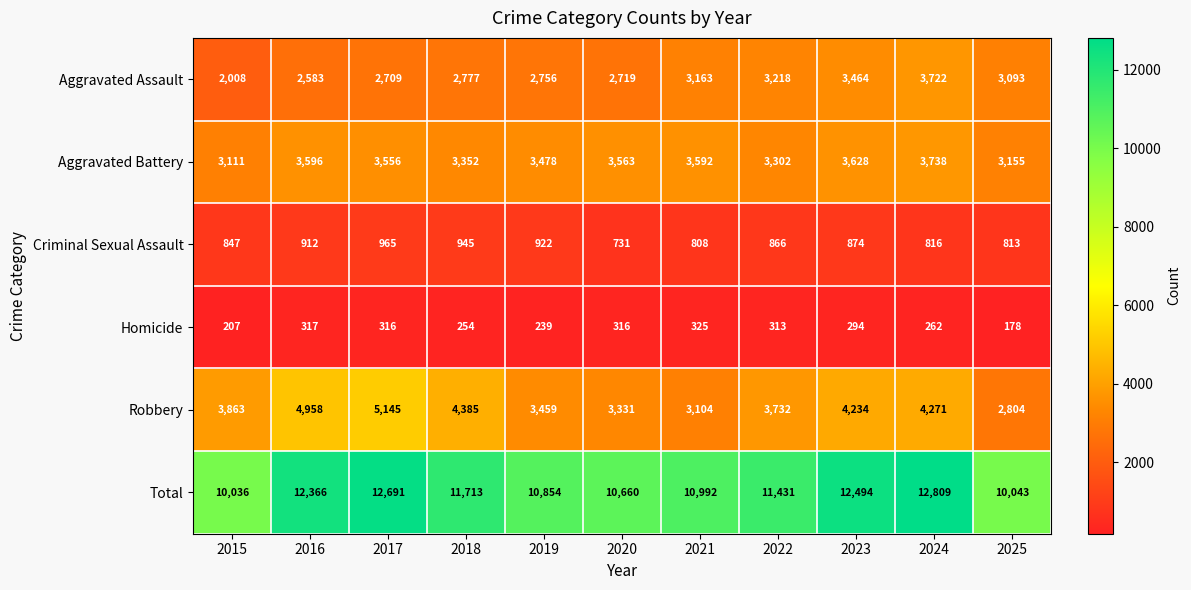

Which series changed the most between 2018 and 2025?

Total